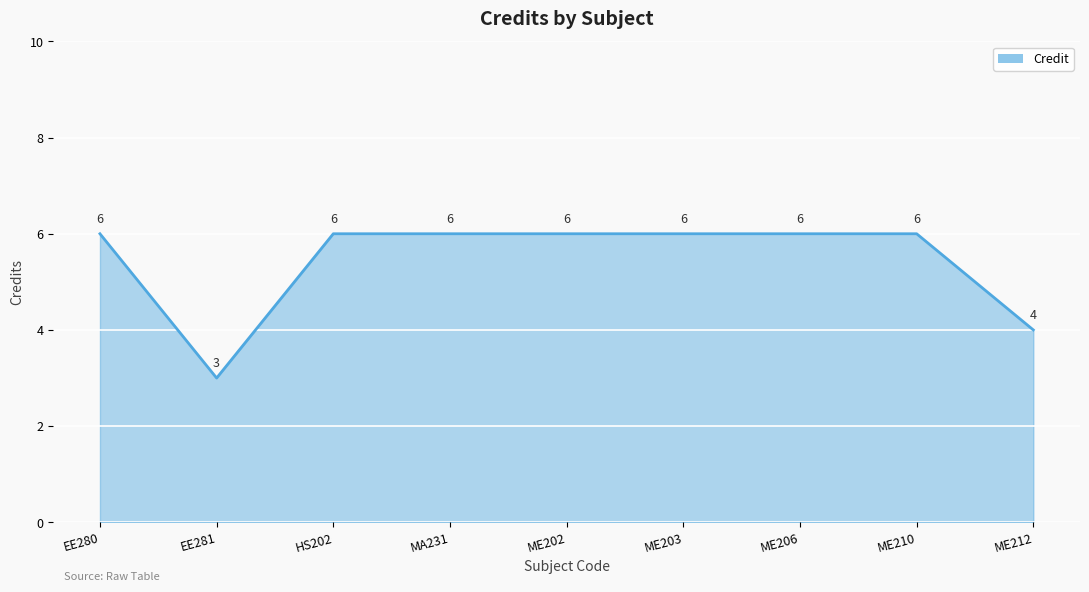

Which has a higher value, ME203 or ME212?

ME203